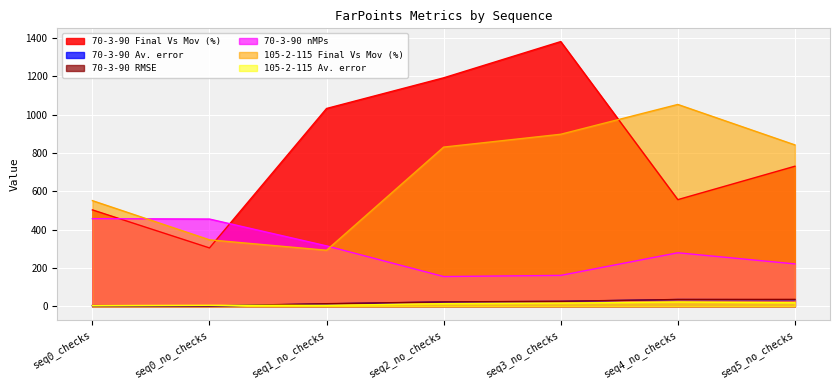

How many categories are shown in the chart?

7